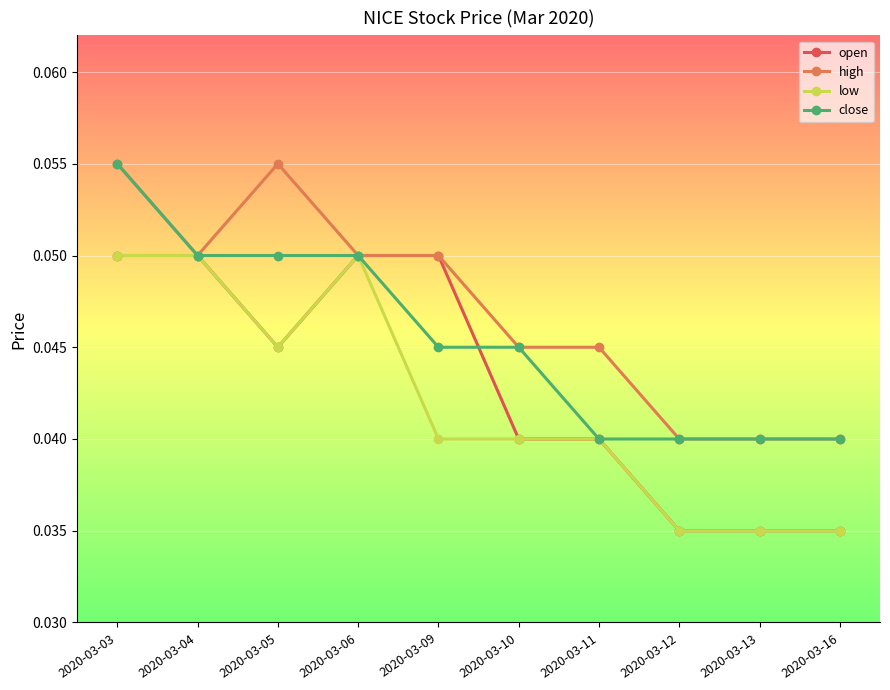

How many high values are between 0 and 1?

10